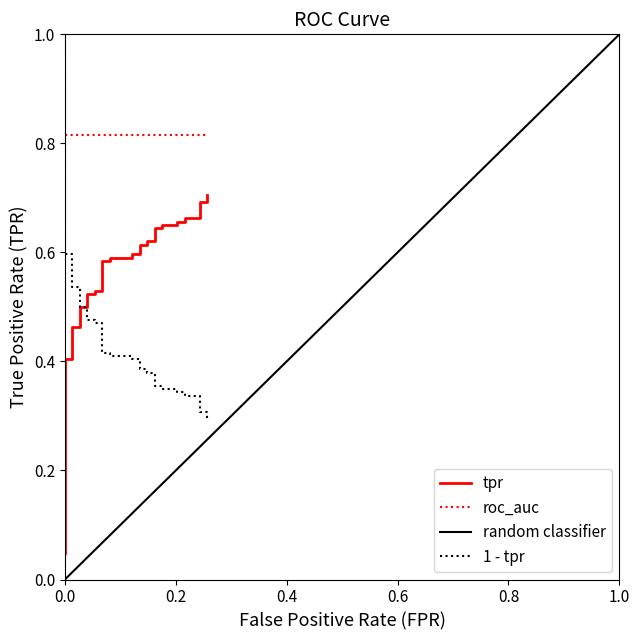

Does the chart display data point markers on the line(s)?

No